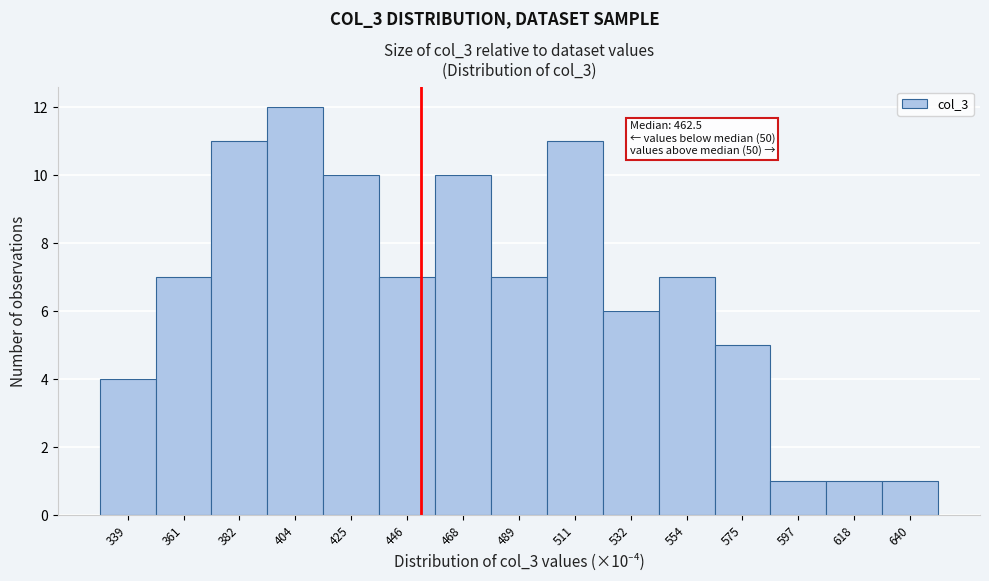

Reading left to right, extract all data points from this chart.

4	7	11	12	10	7	10	7	11	6	7	5	1	1	1